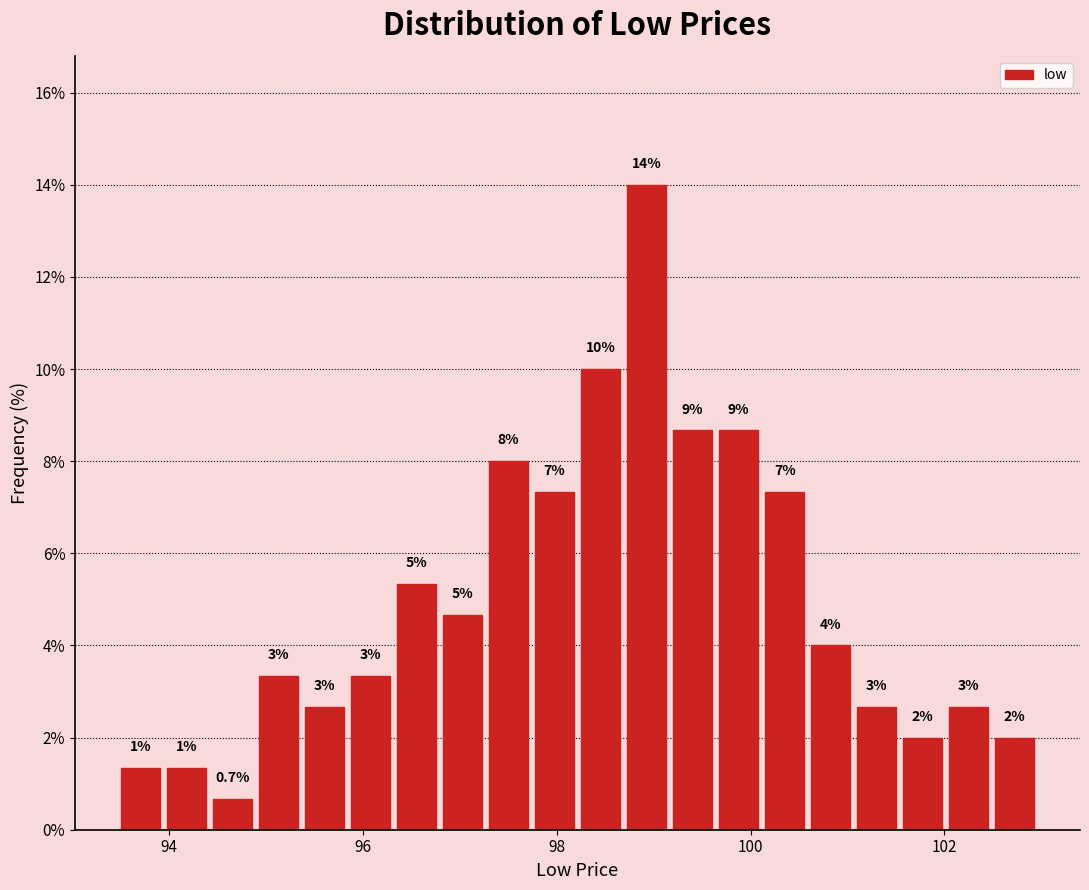

Read against the x-axis, roughly where is the centre of the tallest bar?

99.0